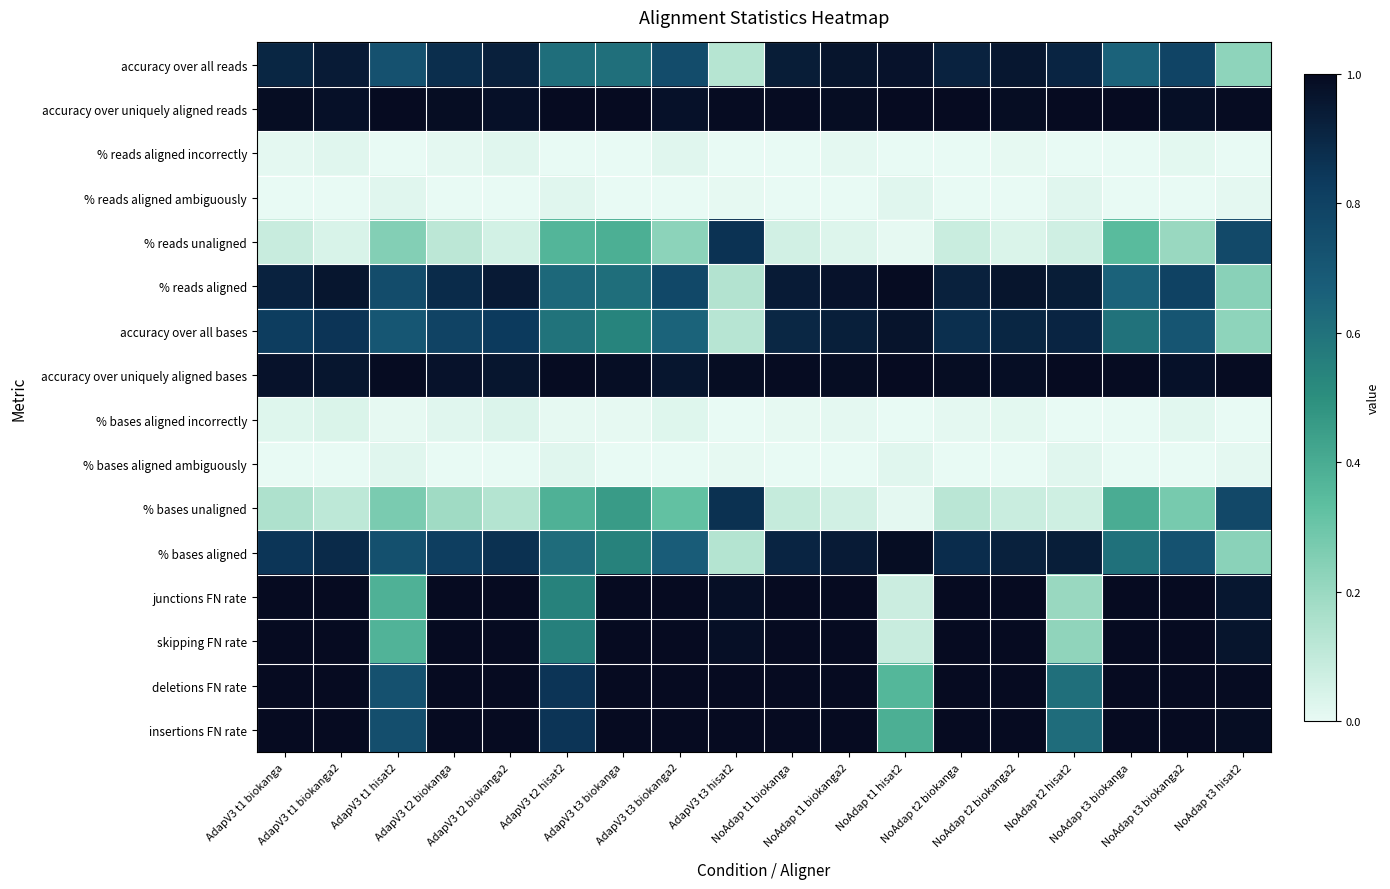

What is the difference between the highest and lowest values at NoAdap t1 hisat2?

1.0